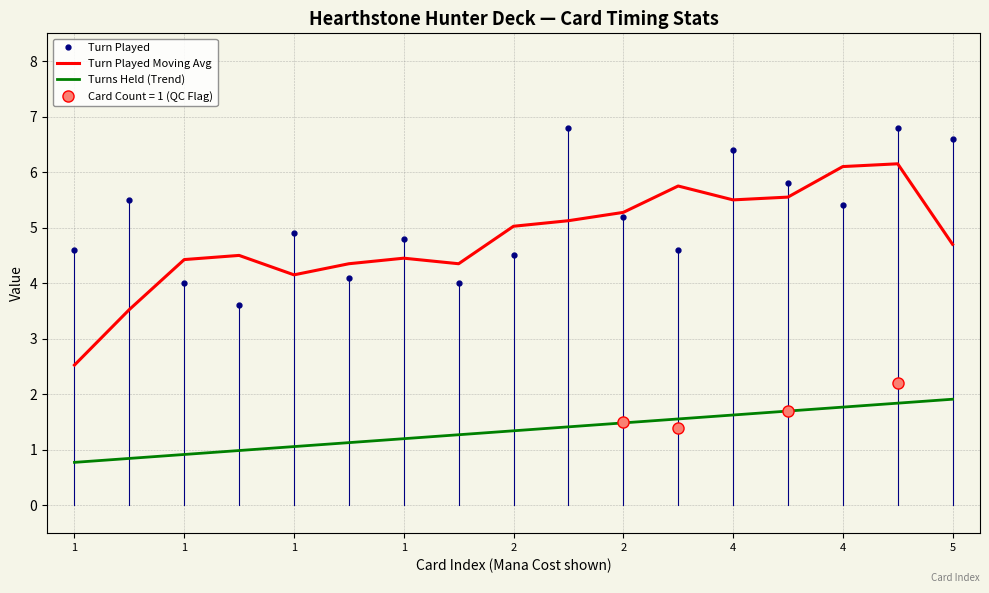

True or false: Turns Held (Trend) and Turn Played cross at least once.

False